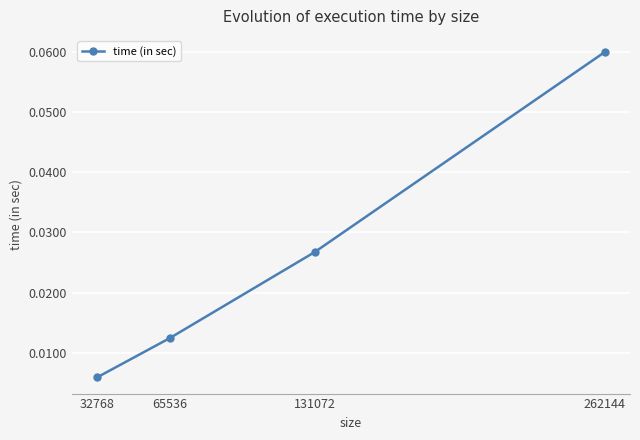

True or false: the data has more than 1 interior local peaks.

False